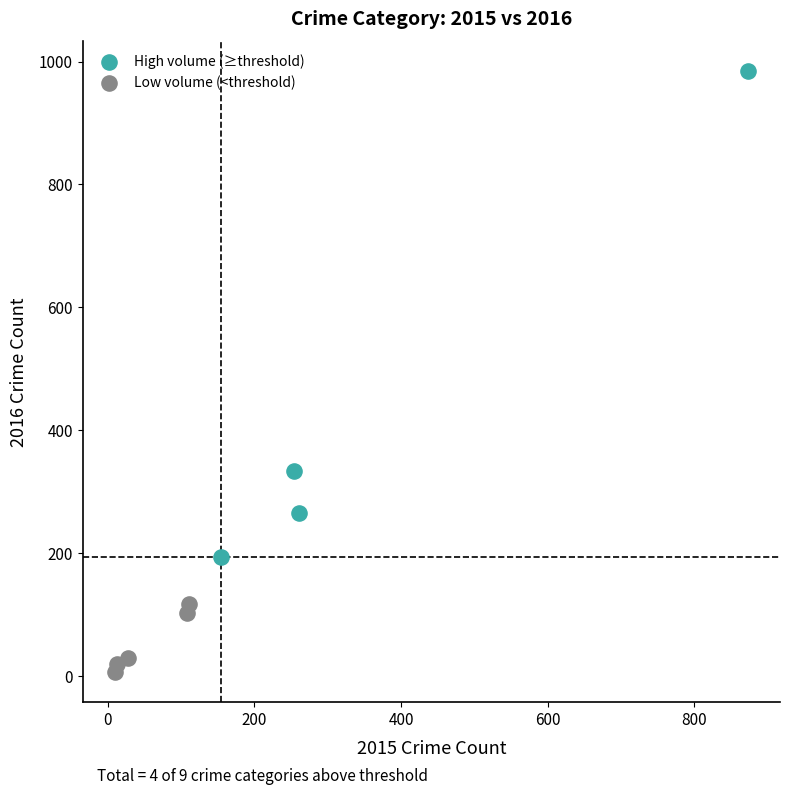

Which series contains the highest Y value?

High volume (≥threshold)